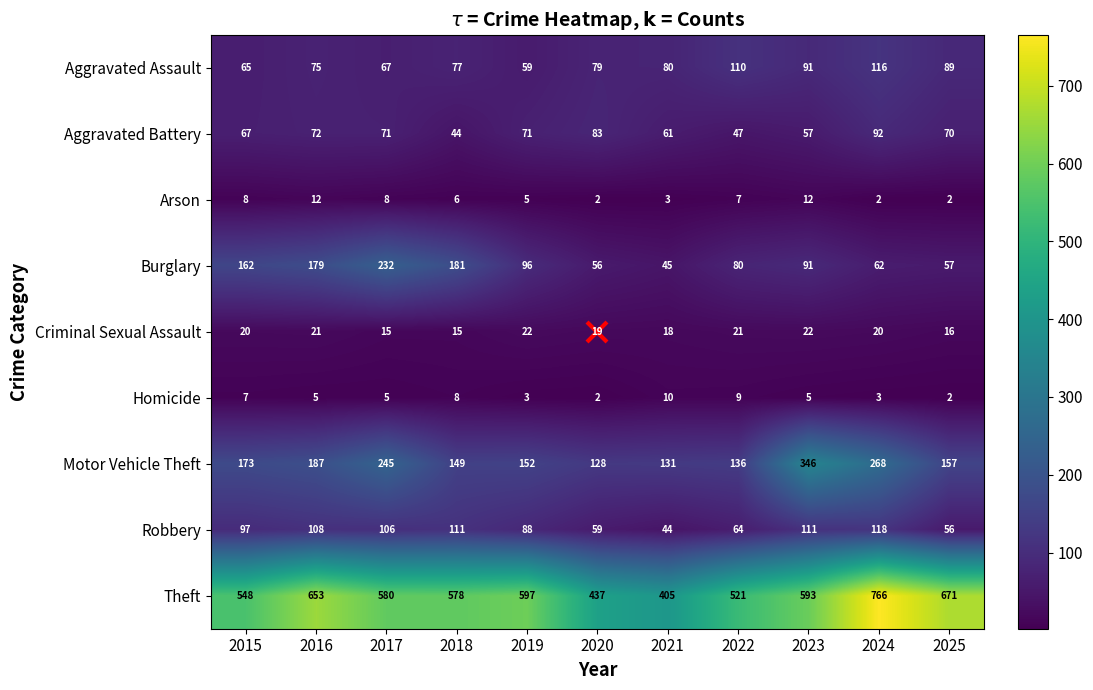

At 2022, list the series in order from largest to smallest.

Theft, Motor Vehicle Theft, Aggravated Assault, Burglary, Robbery, Aggravated Battery, Criminal Sexual Assault, Homicide, Arson